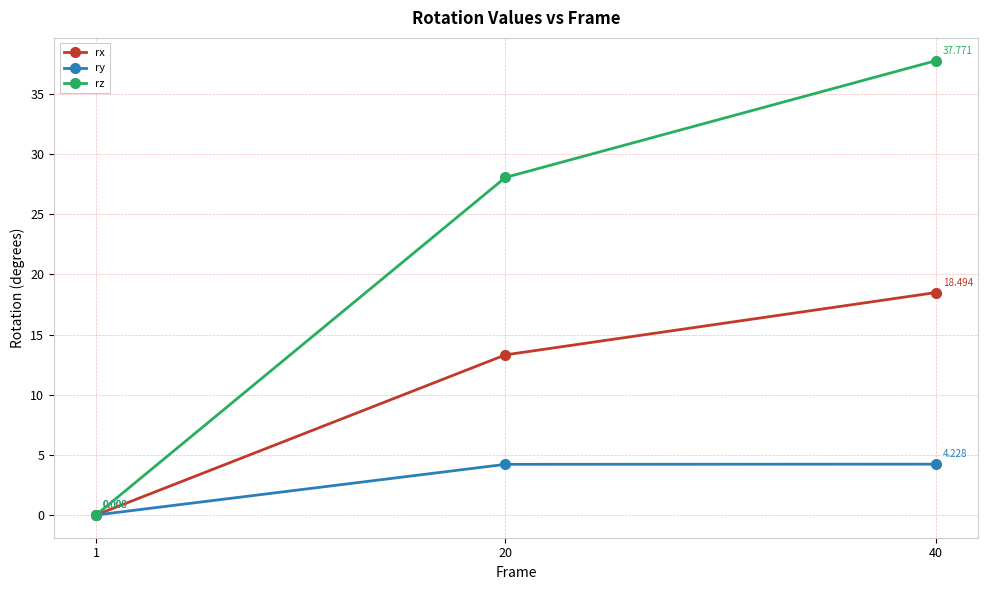

What are all the series names shown in the legend?

rx, ry, rz